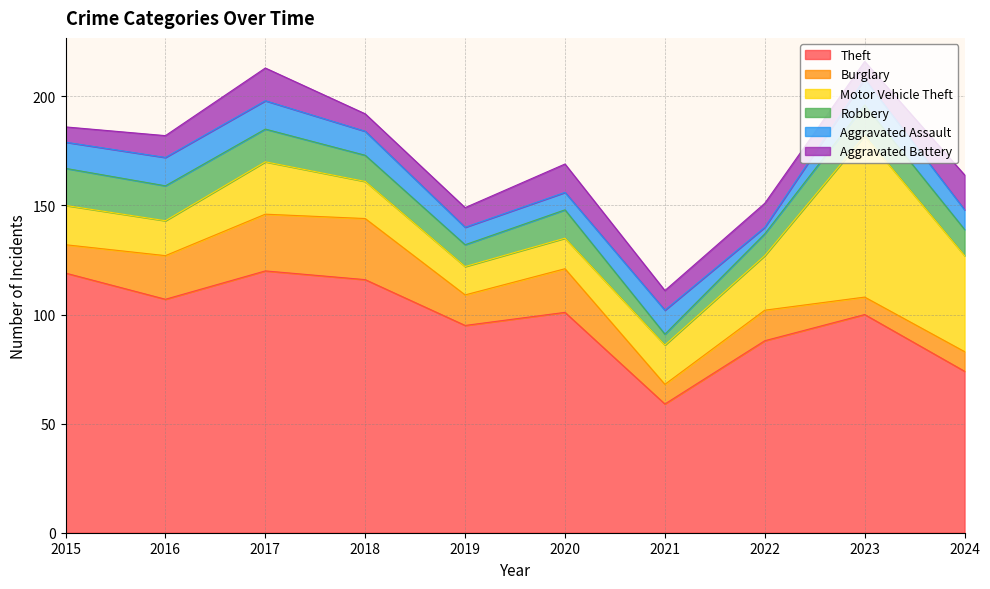

How many interior local valleys does the Robbery series have?

2